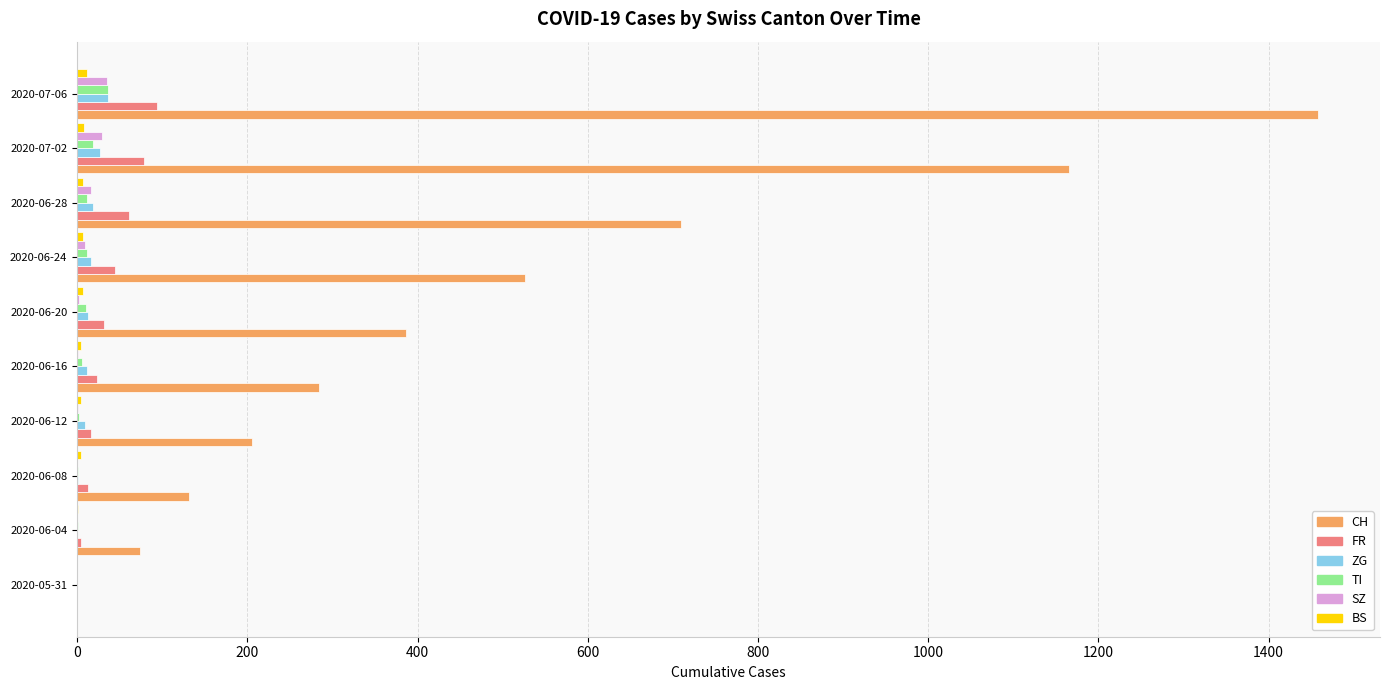

What is the sum of all CH values?

4941